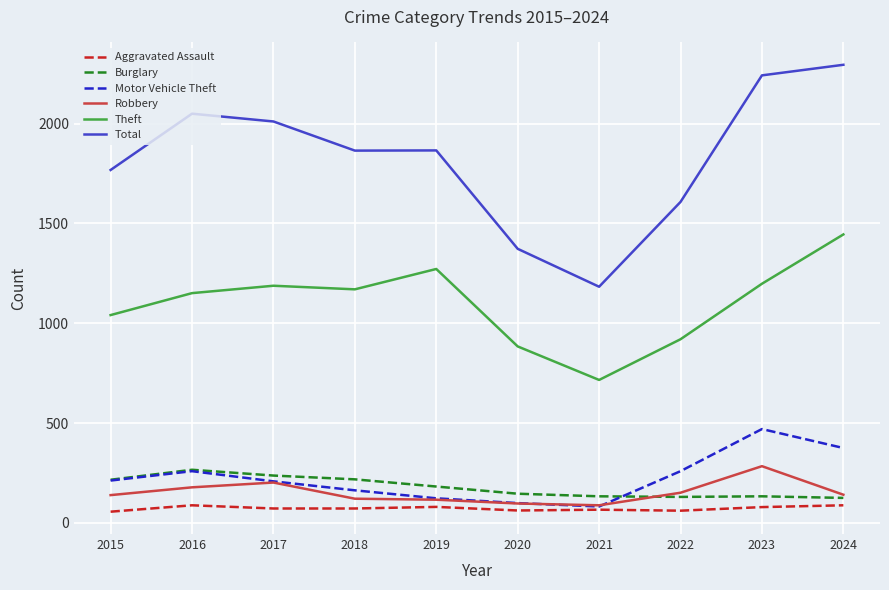

Is this an area chart (filled region under the line)?

No